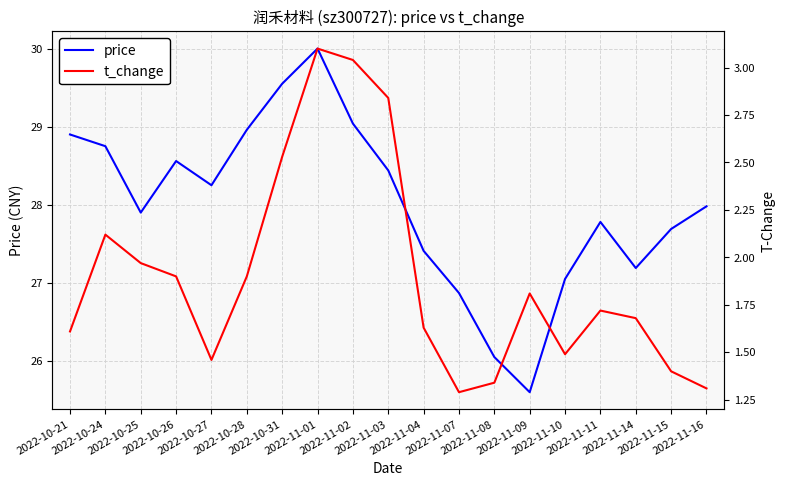

What is the value of the price point at the 13th from the left?

26.1